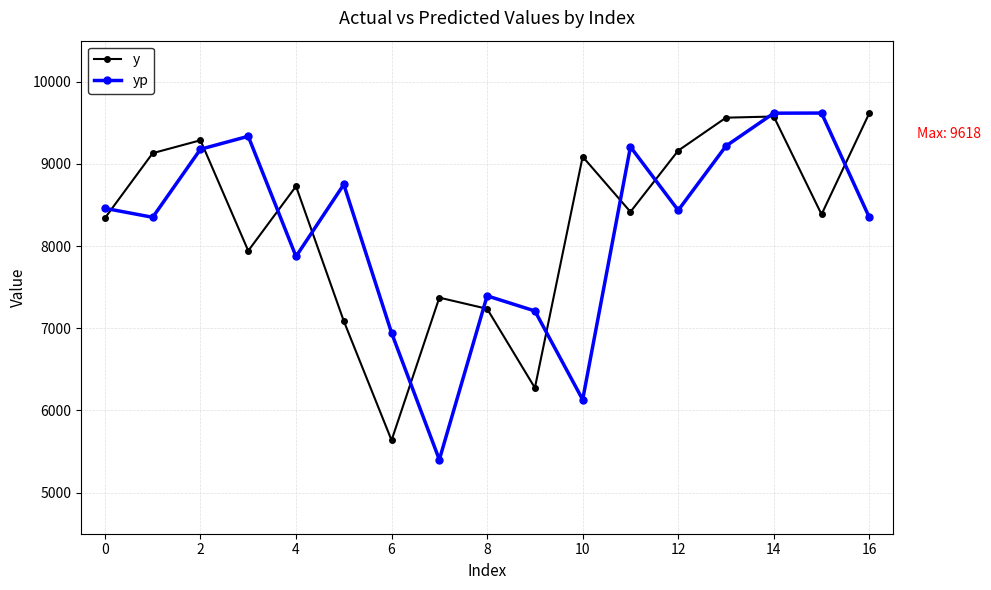

Rank the series by their average value, from highest to lowest.

y, yp